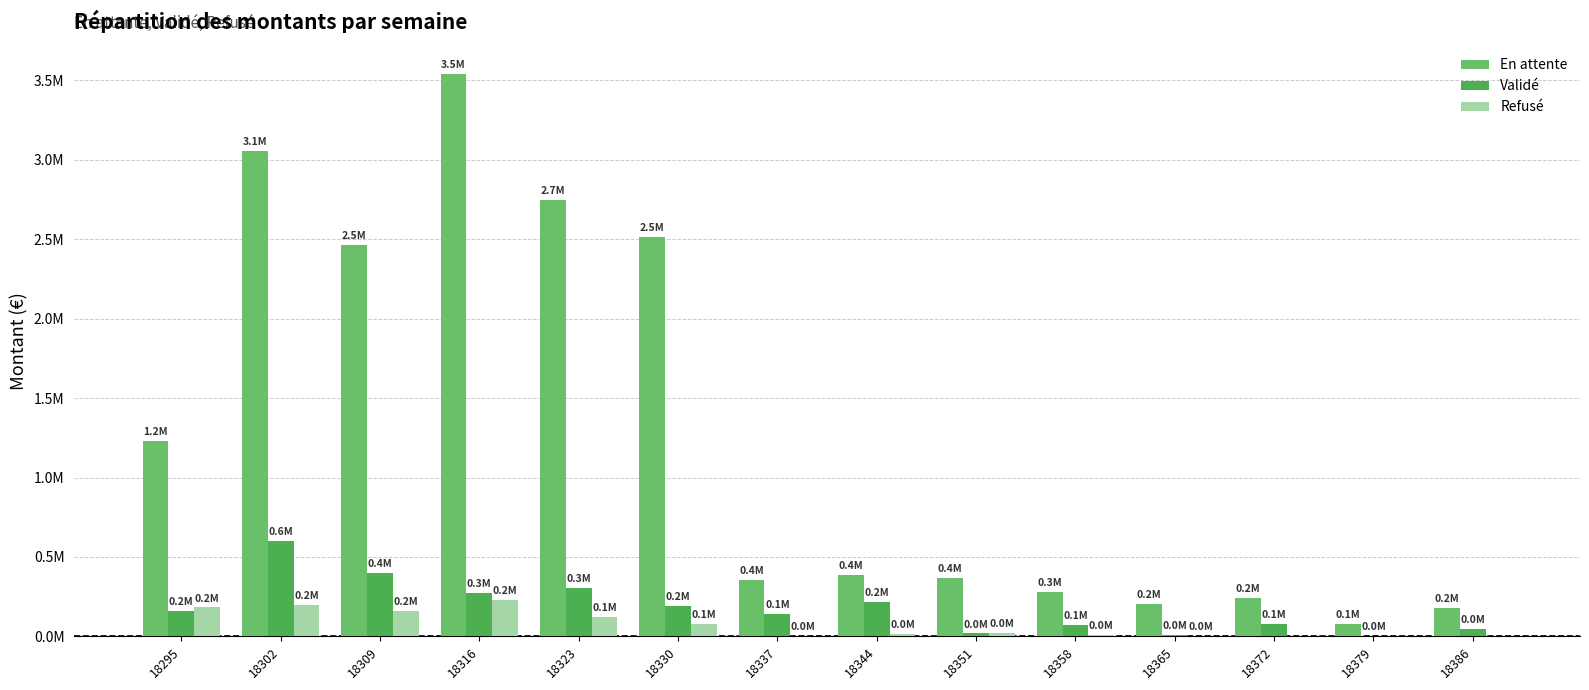

What is the lowest value of the En attente series?

79610.6